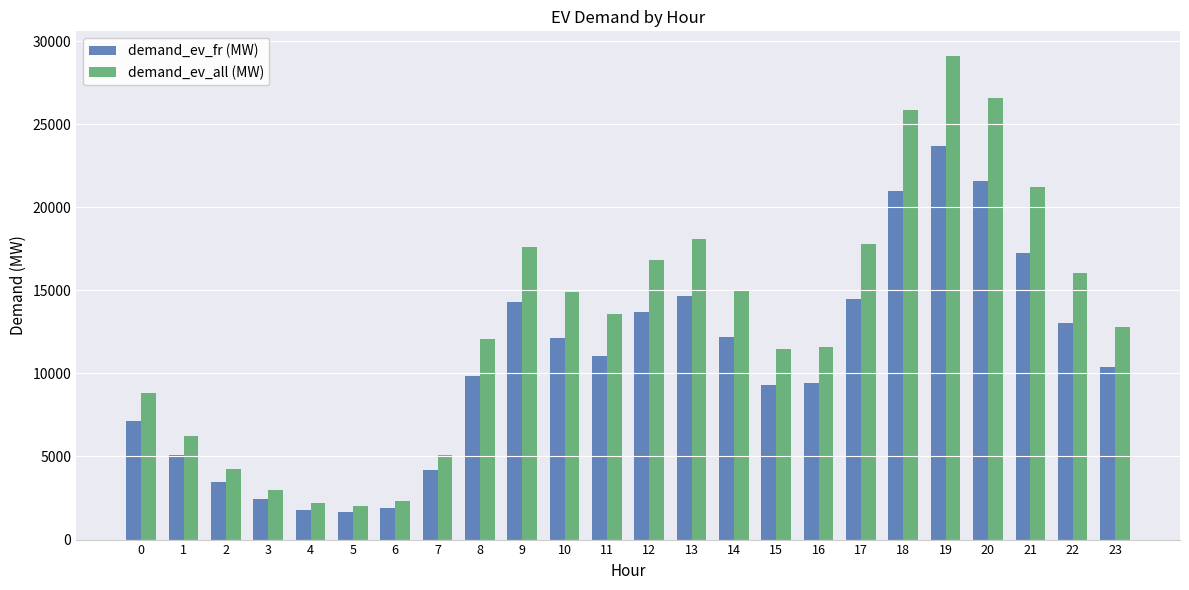

What is the total value across all series at 23?

23217.7